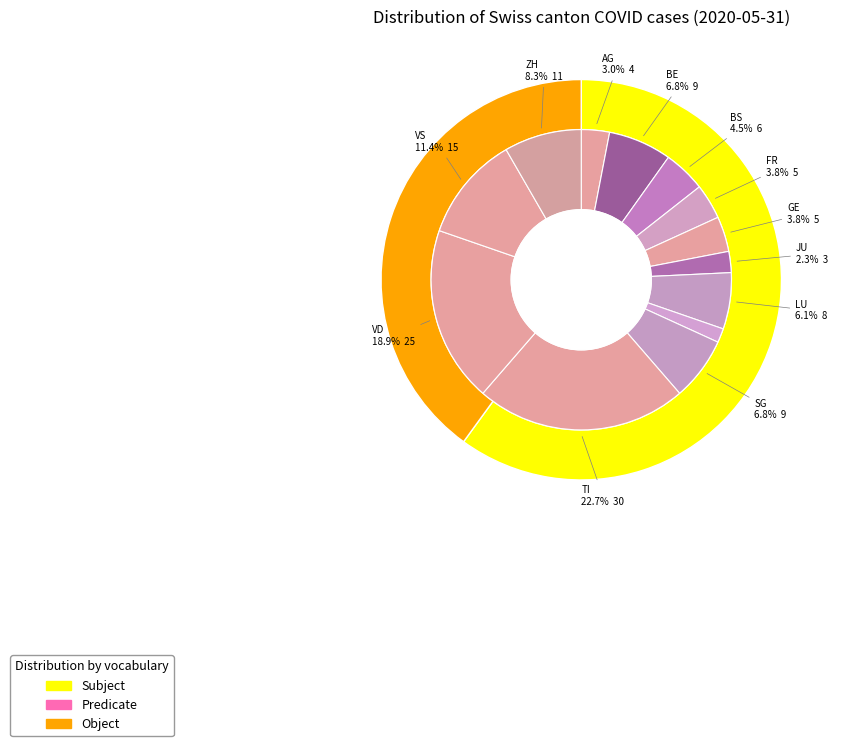

What percentage is NOT represented by FR?

96.2%